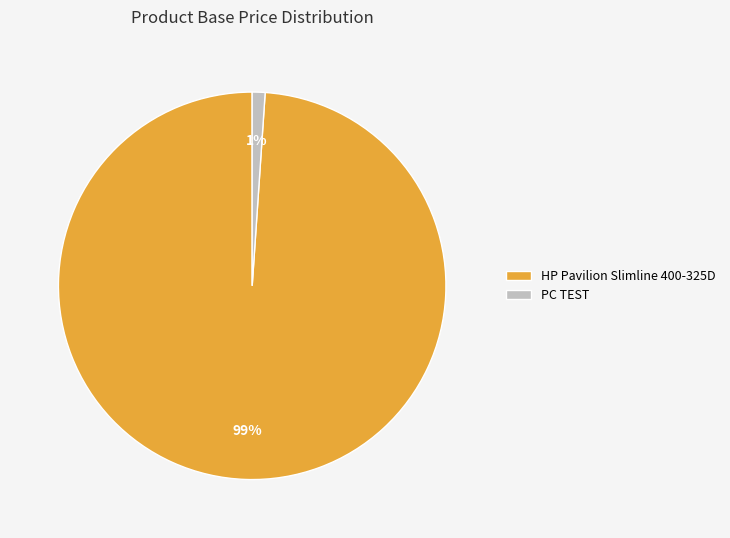

Is the sum of HP Pavilion Slimline 400-325D and PC TEST greater than half?

Yes